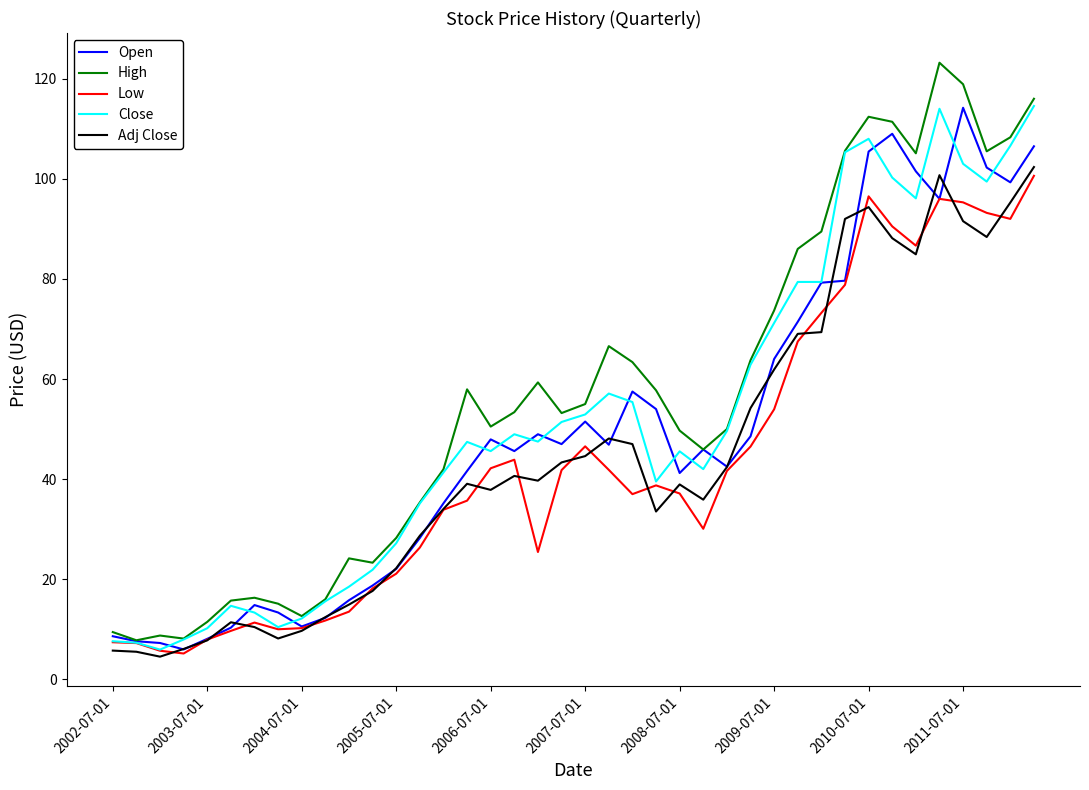

What is the maximum value for Adj Close?

102.4